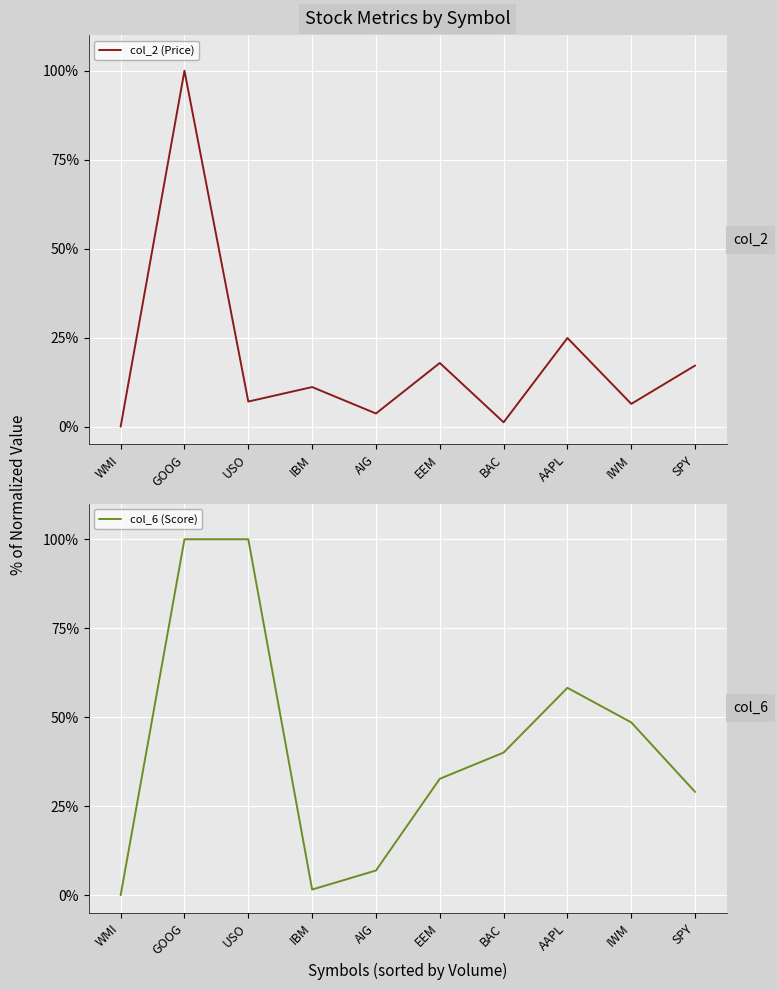

After their last crossing, which series has the higher values: col_6 (Score) or col_2 (Price)?

col_6 (Score)